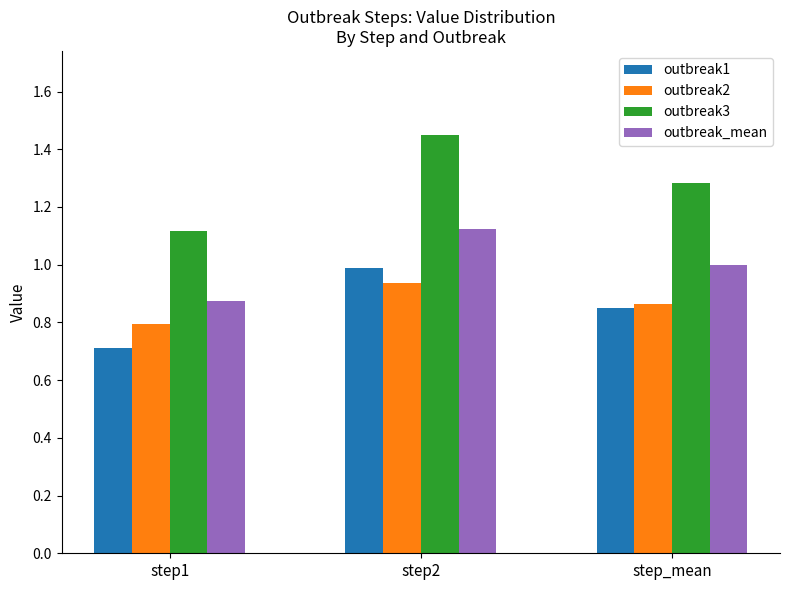

The value of outbreak2 at step1 is 0.8. True or false?

True